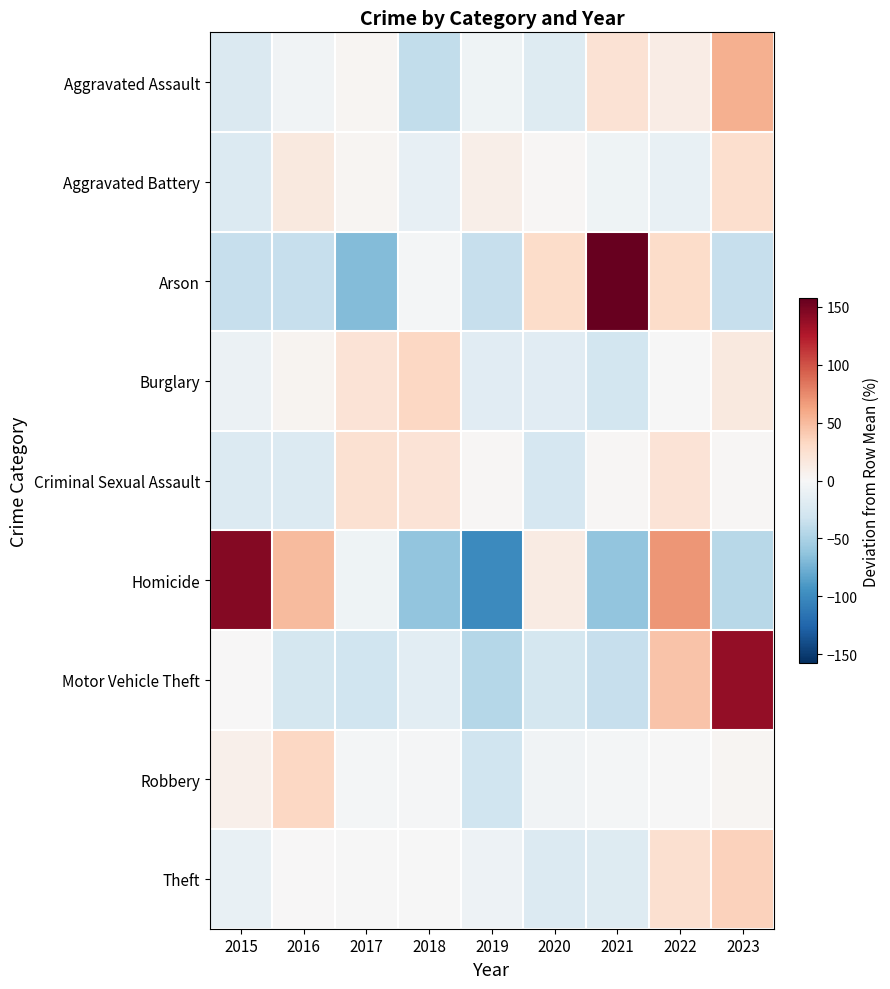

Which label corresponds to the smallest value in the chart?

2019